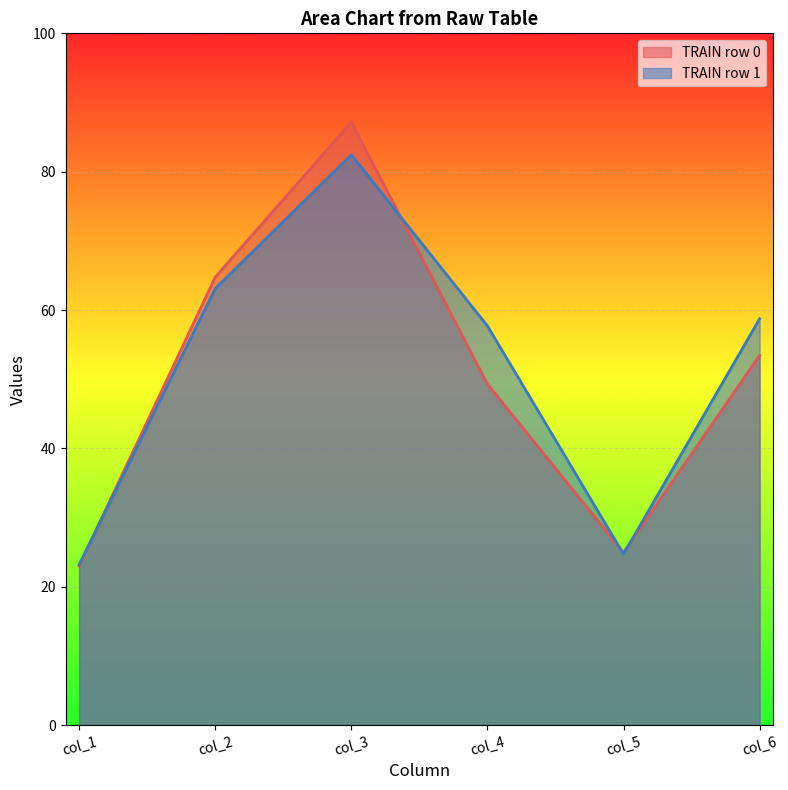

List the labels in order of col_5 value, largest first.

0, 1